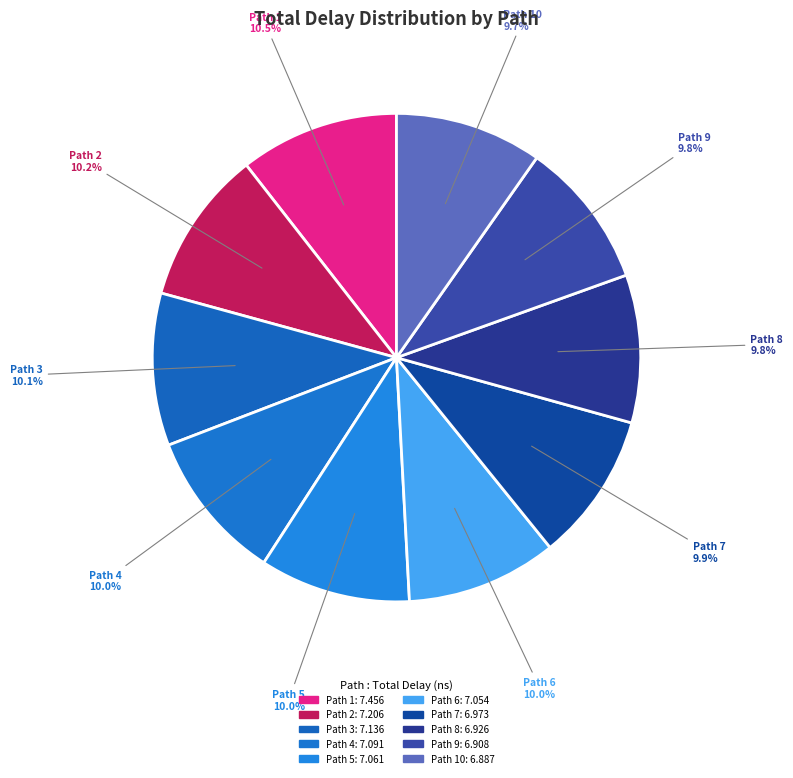

Is it true that Path 8 is 17% of the pie?

False